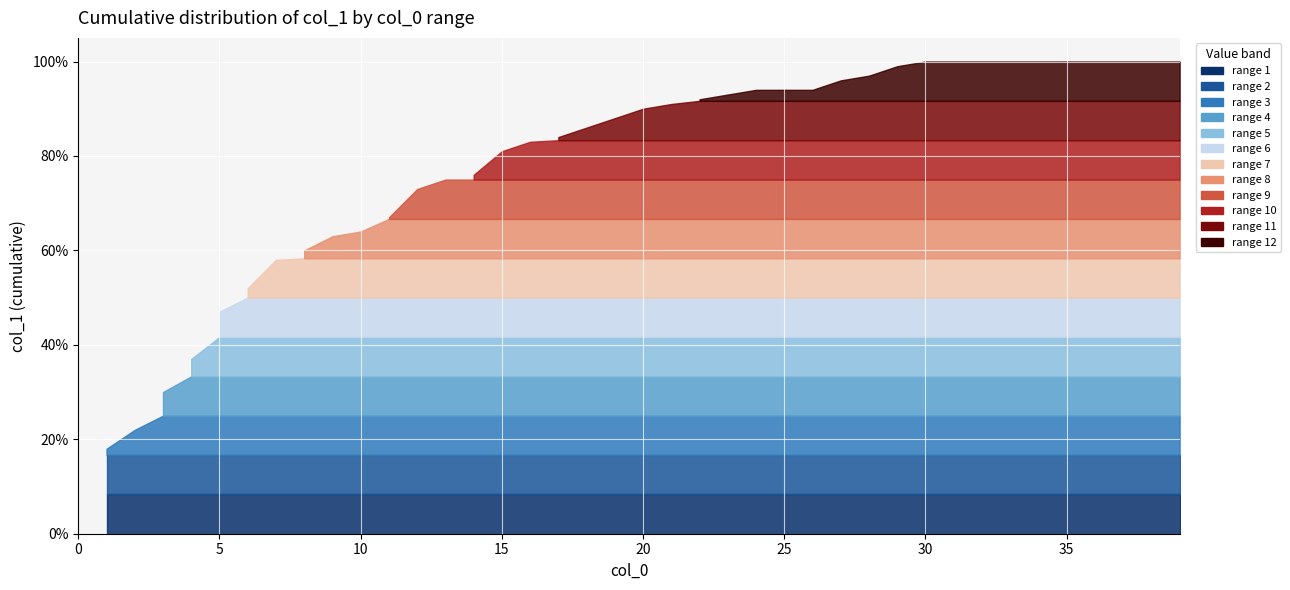

What is the approximate value of col_1_seg5 at 5?

0.5